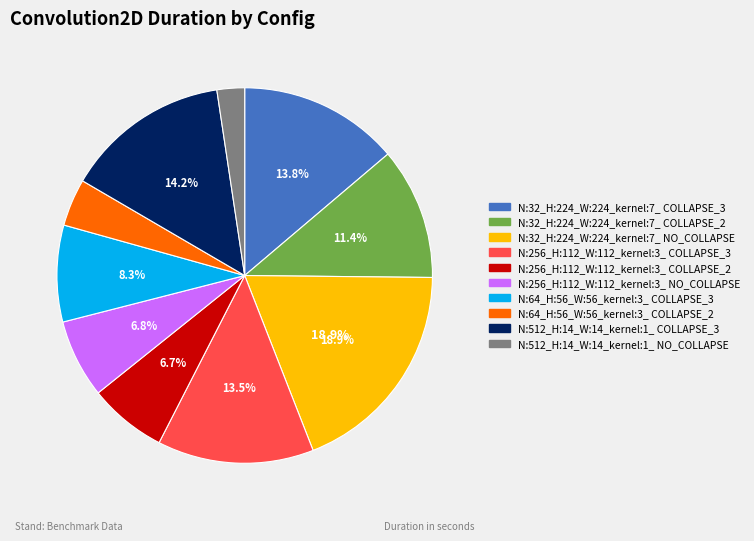

What percentage is NOT represented by N:256_H:112_W:112_kernel:3_ COLLAPSE_2?

93.3%